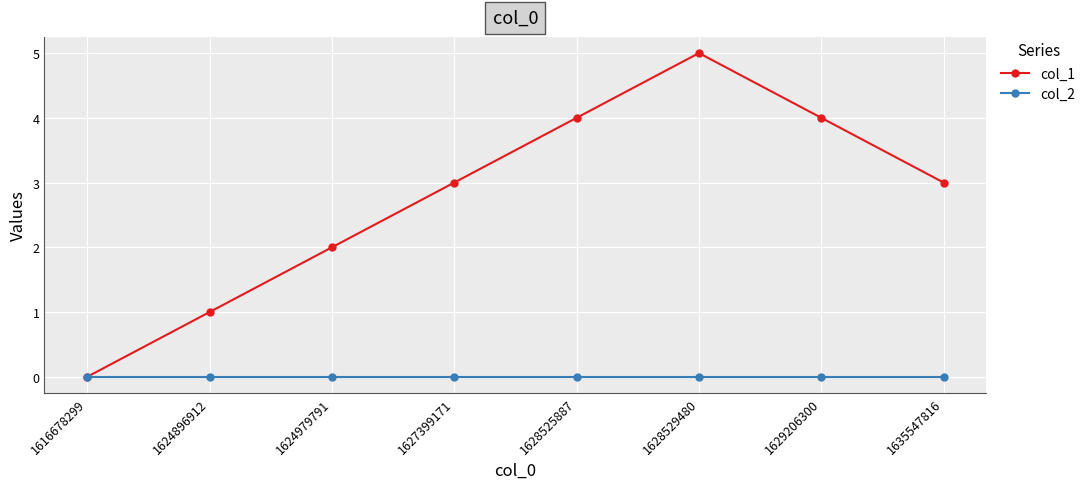

The col_1 series shows 3 at 1635547816. True or false?

True